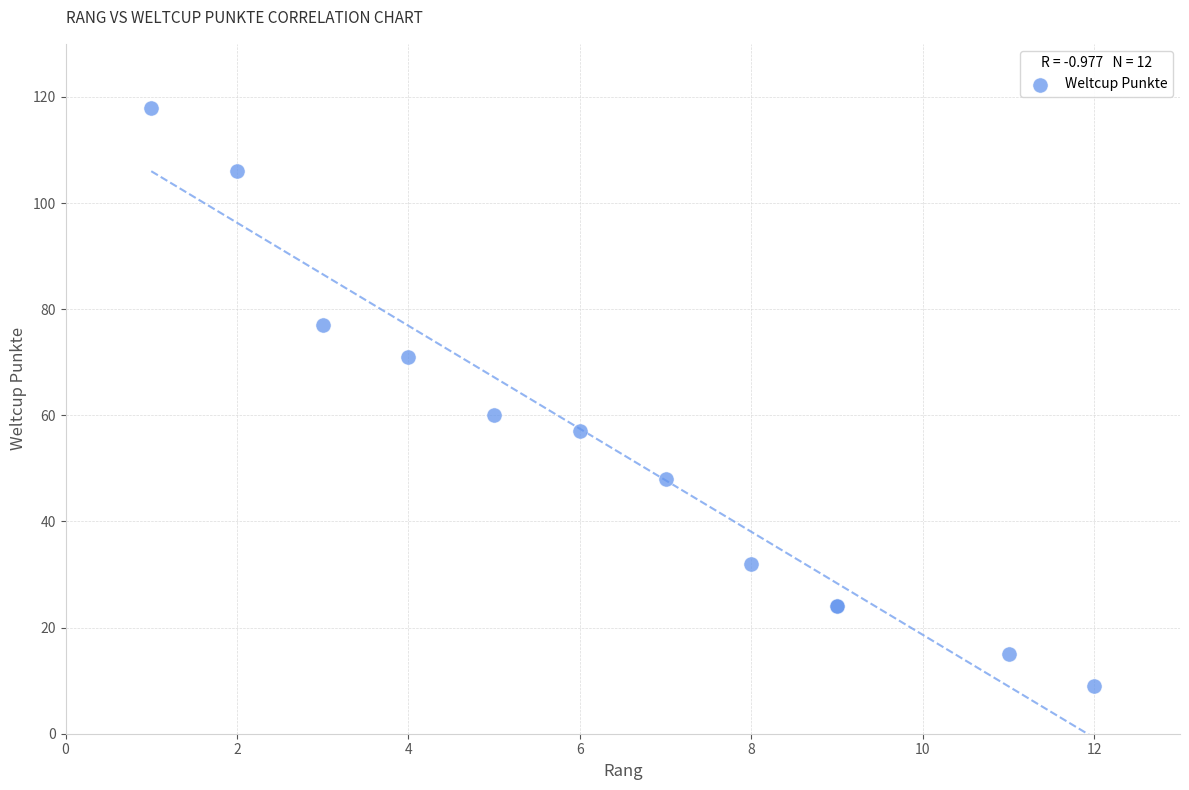

What Y value in the scatter plot is closest to 63?

60